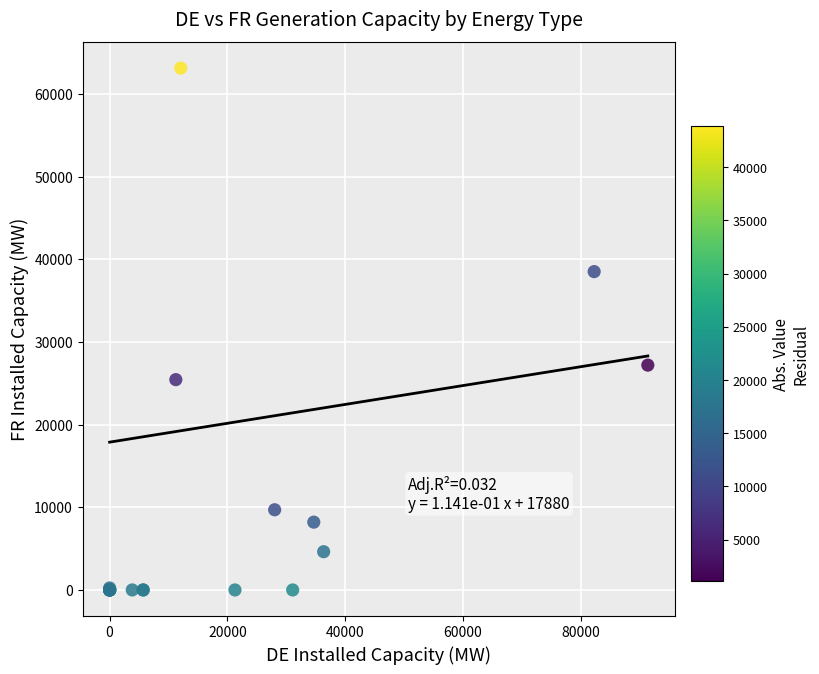

What Y value in the scatter plot is closest to 31565?

27200